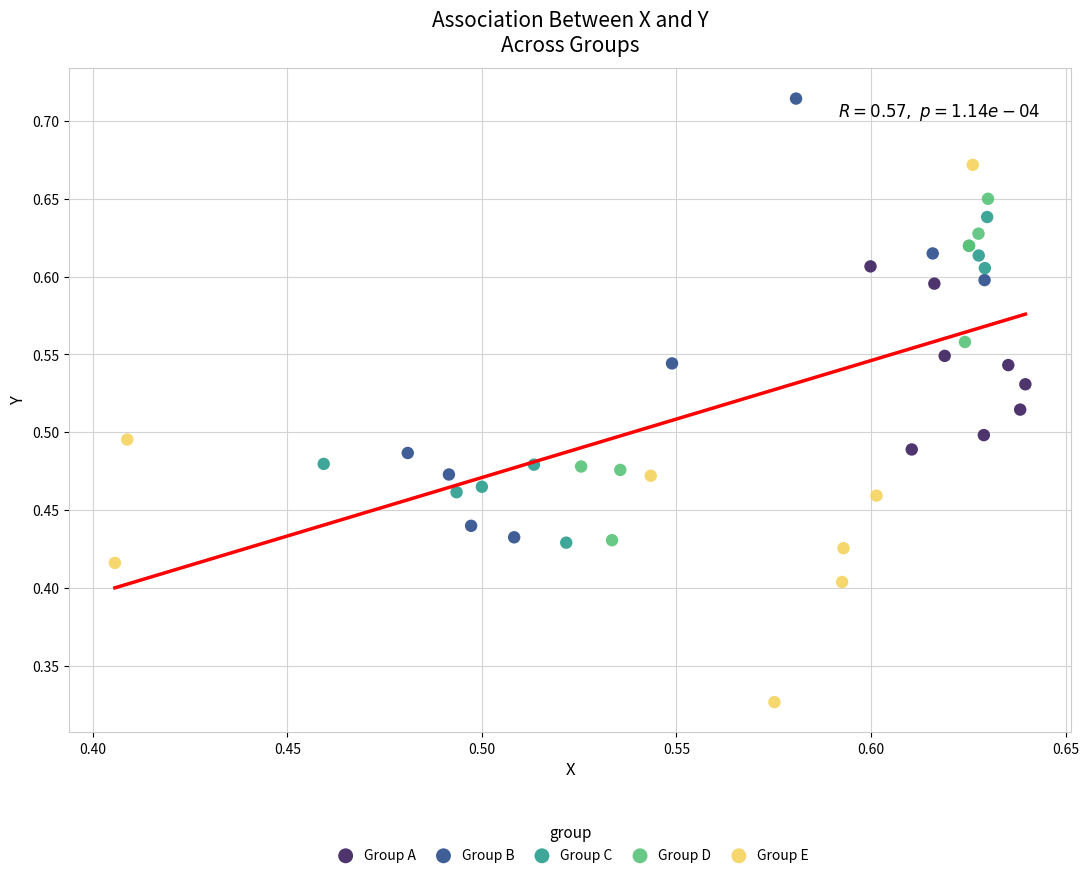

Which series contains the highest Y value?

Group B